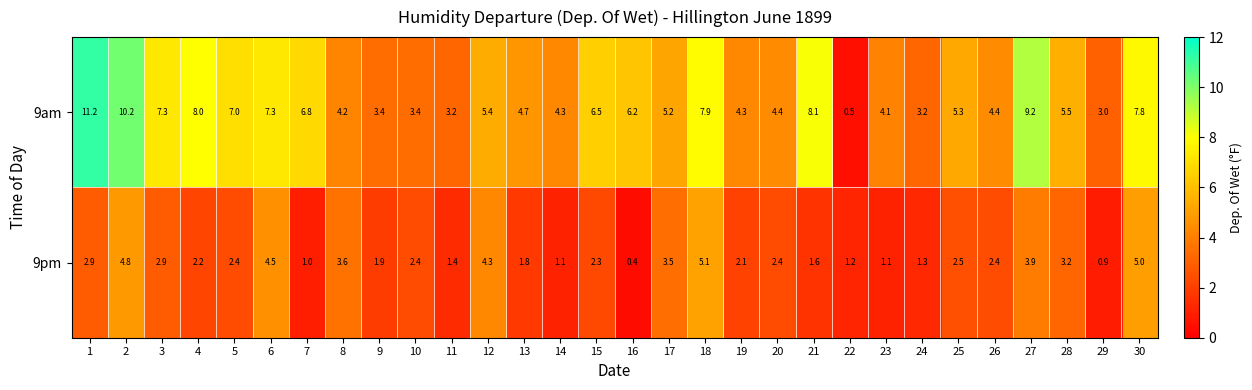

What is the approximate value of 9pm at 2?

4.8